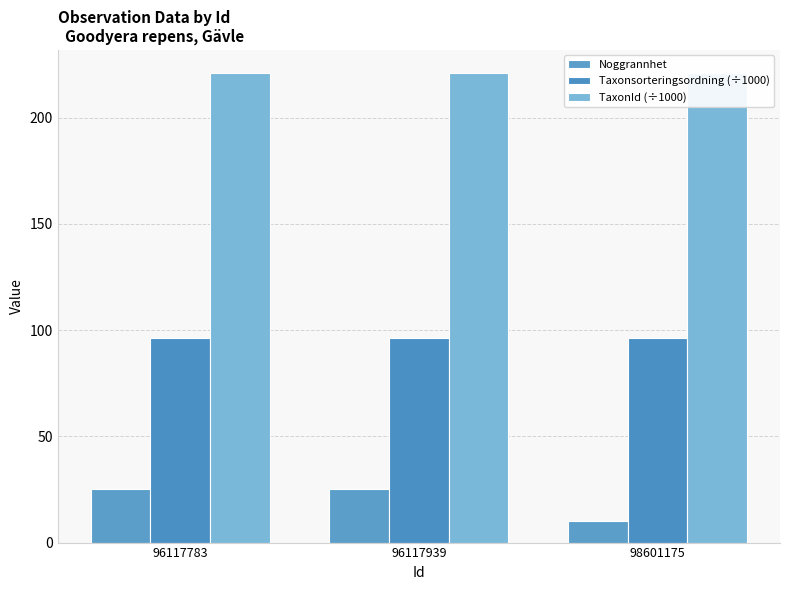

Reading right to left, list all the values displayed in this chart.

Noggrannhet: 10.0	25.0	25.0
Taxonsorteringsordning (÷1000): 96.3	96.3	96.3
TaxonId (÷1000): 220.8	220.8	220.8